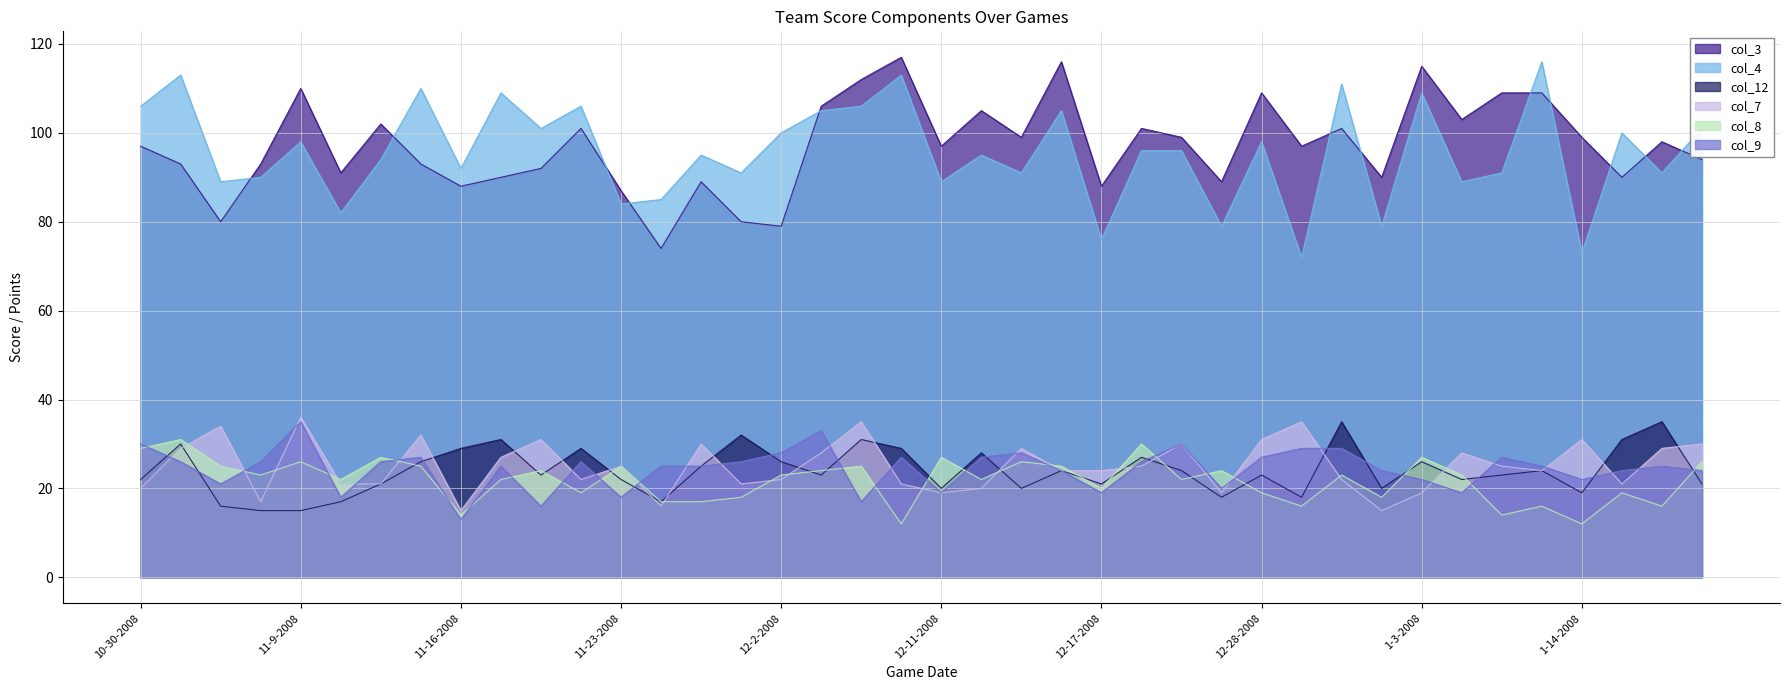

What is the sum of all col_3 values?

3882